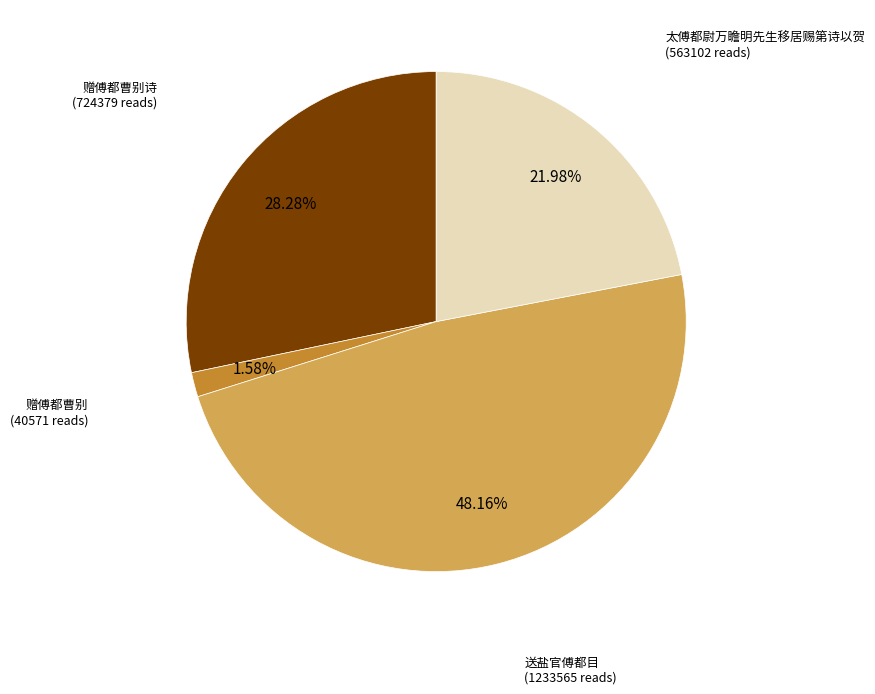

Does 赠傅都曹别诗 represent more than half of the total?

No